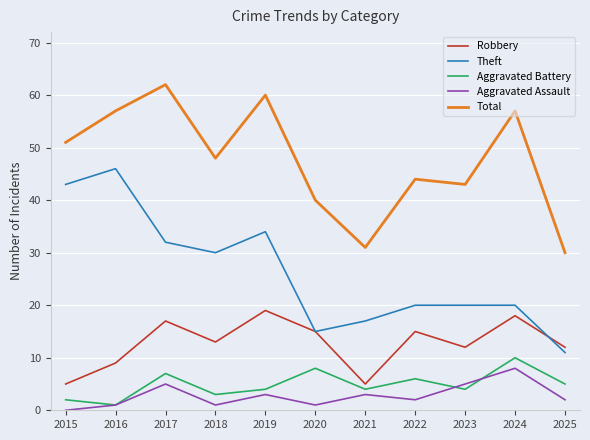

What is the difference between the maximum and minimum values in the Total series?

32